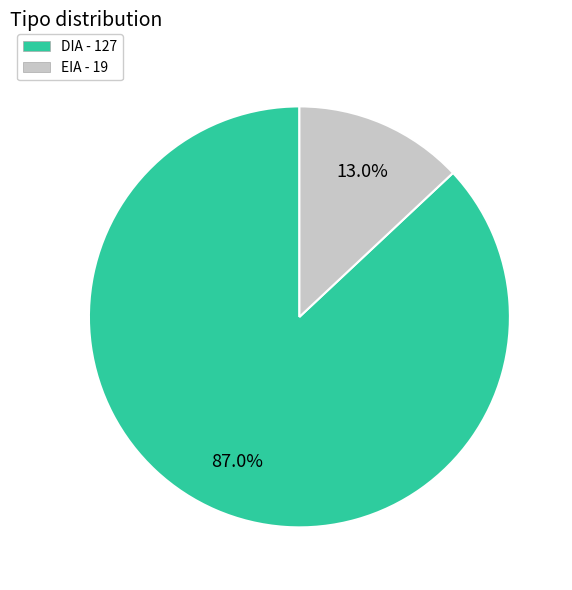

Do DIA and EIA together represent more than half of the pie?

Yes